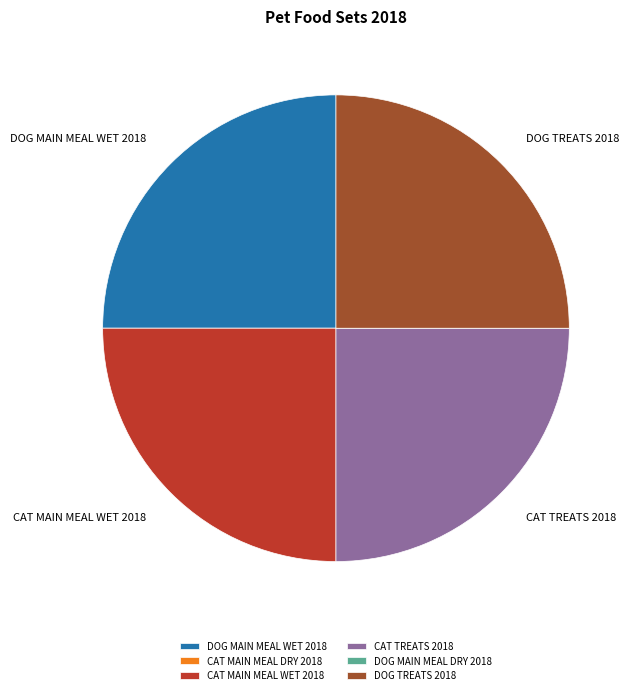

The CAT TREATS 2018 slice represents 25% of the pie. True or false?

True